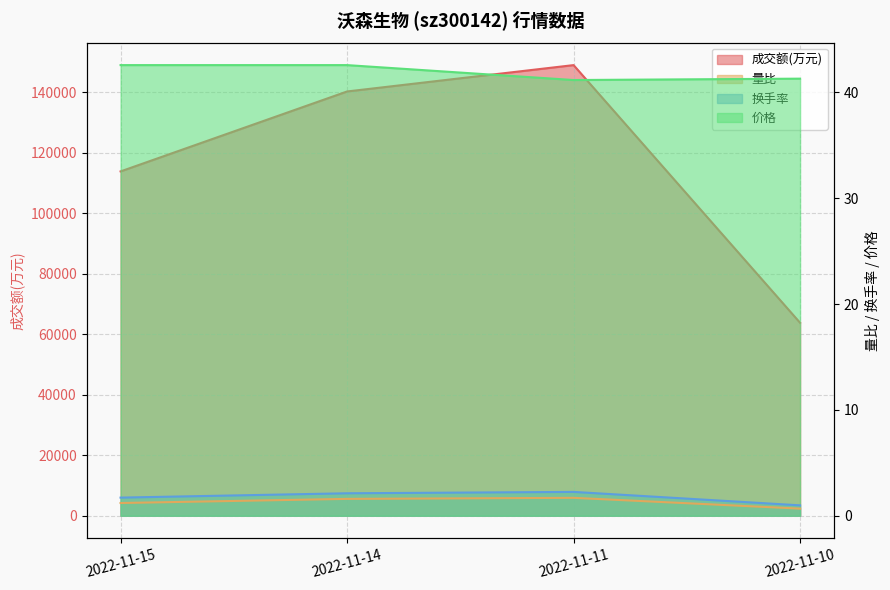

What is the difference between the 价格 values at 2022-11-11 and 2022-11-14?

1.4